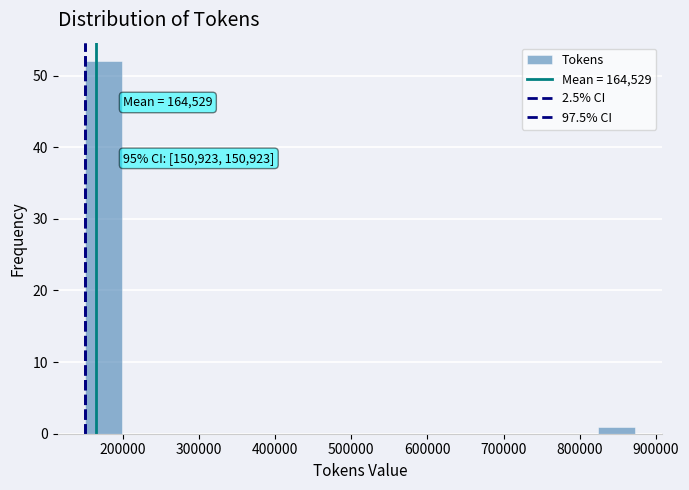

Over which range of the x-axis is the bar tallest?

150000 to 200000